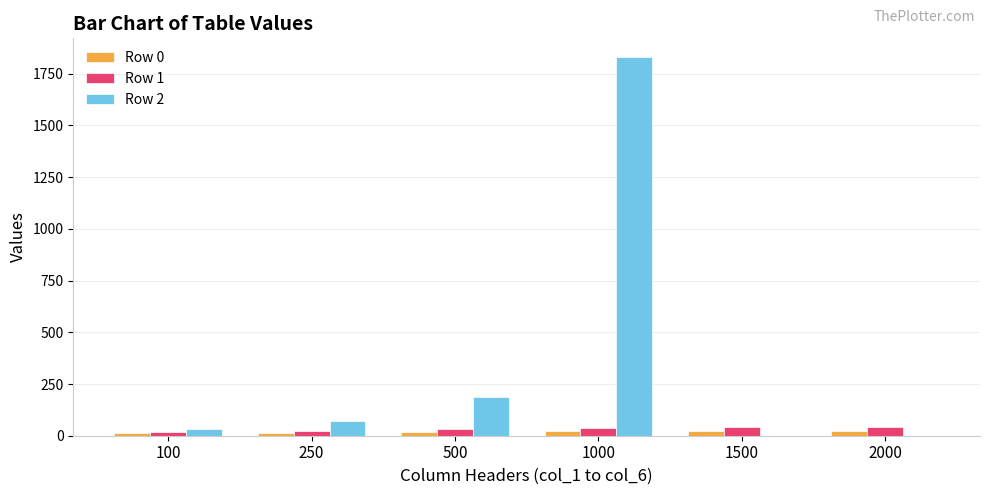

What is the average value of the Row 1 series?

32.8